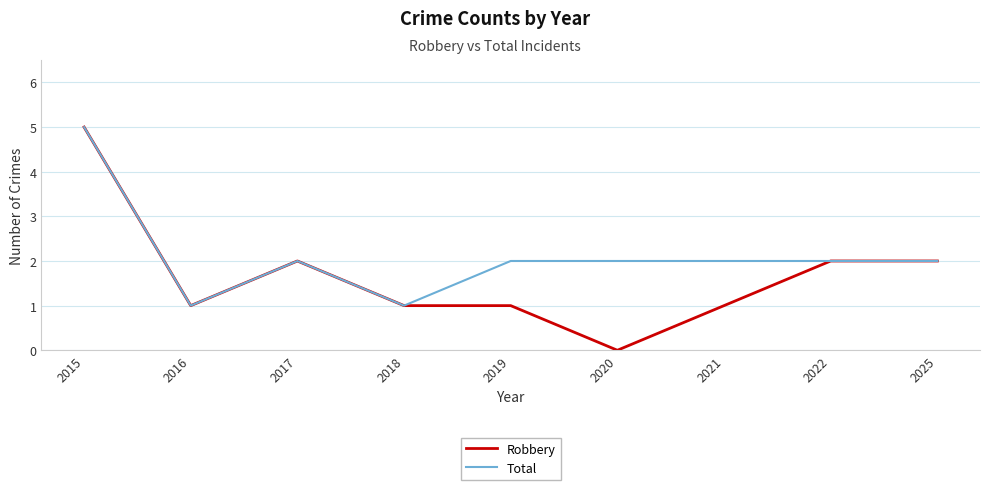

Where is the first local minimum for Total?

2016